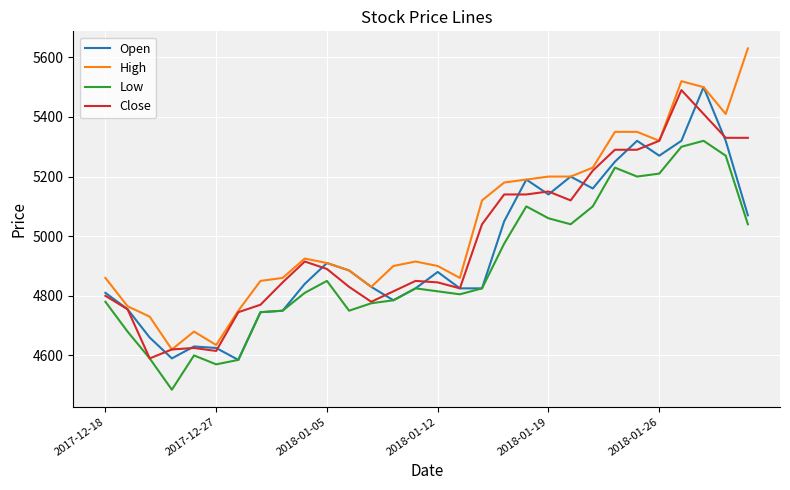

True or false: Low and High intersect in this chart.

False